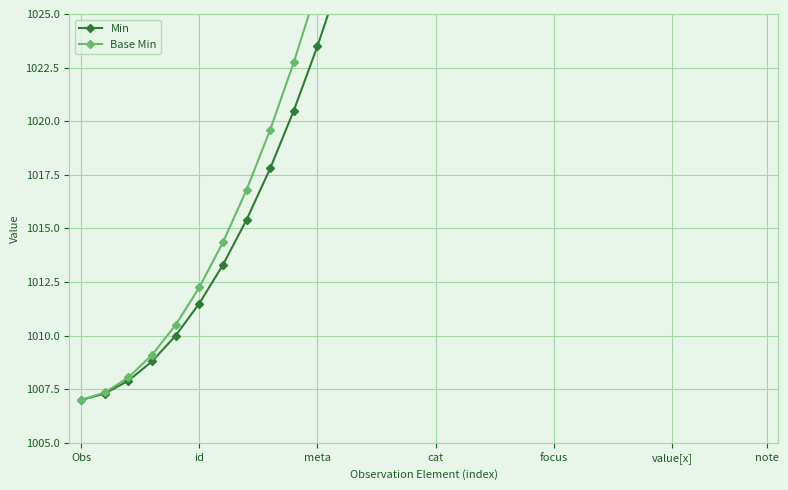

How many values in the Min series exceed 1043?

14